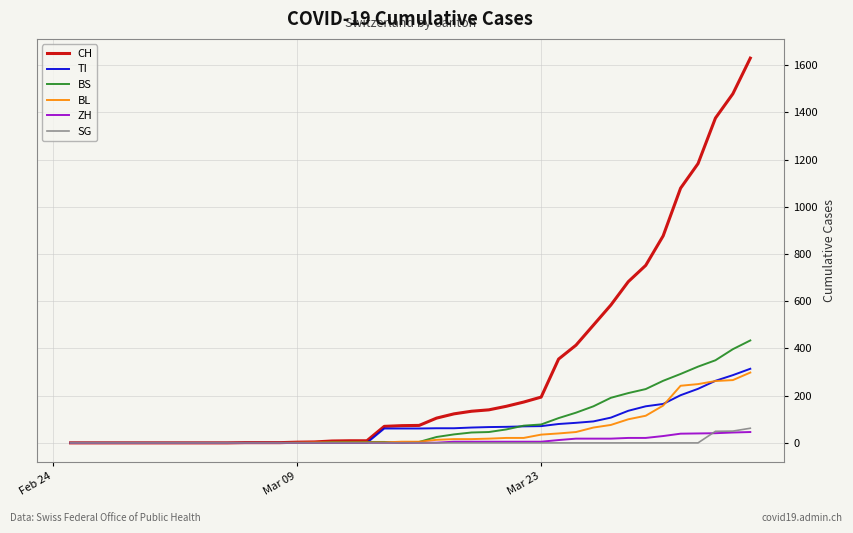

What is the maximum value shown in the chart?

1630